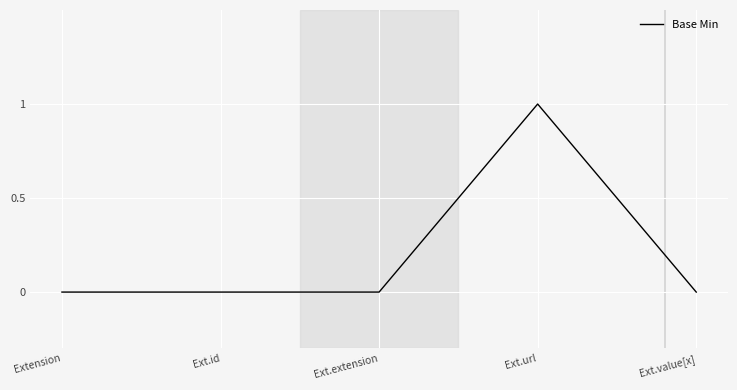

Reading left to right, transcribe all the data shown in this chart.

Extension=0	Ext.id=0	Ext.extension=0	Ext.url=1	Ext.value[x]=0